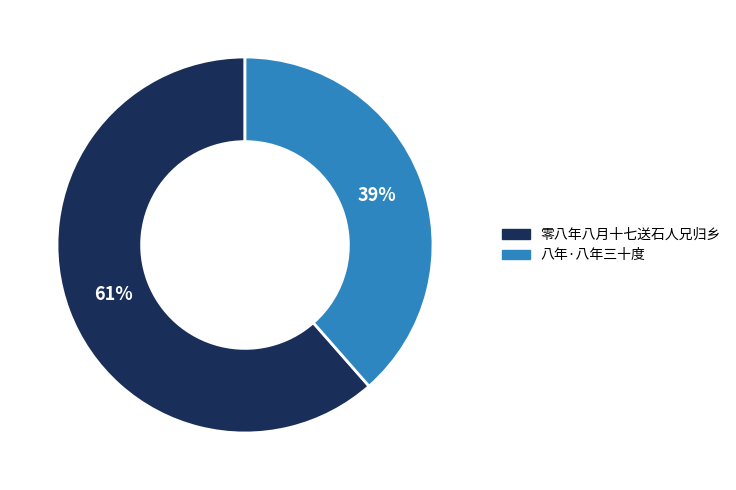

Count the number of slices in the pie.

2